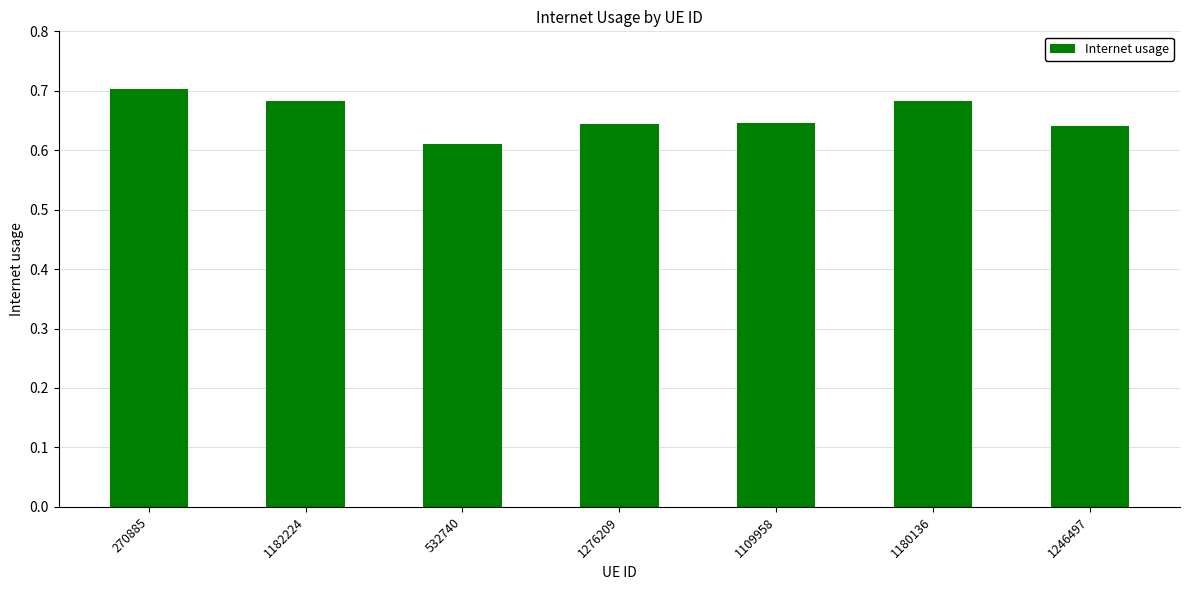

What is the sum of all values?

4.6